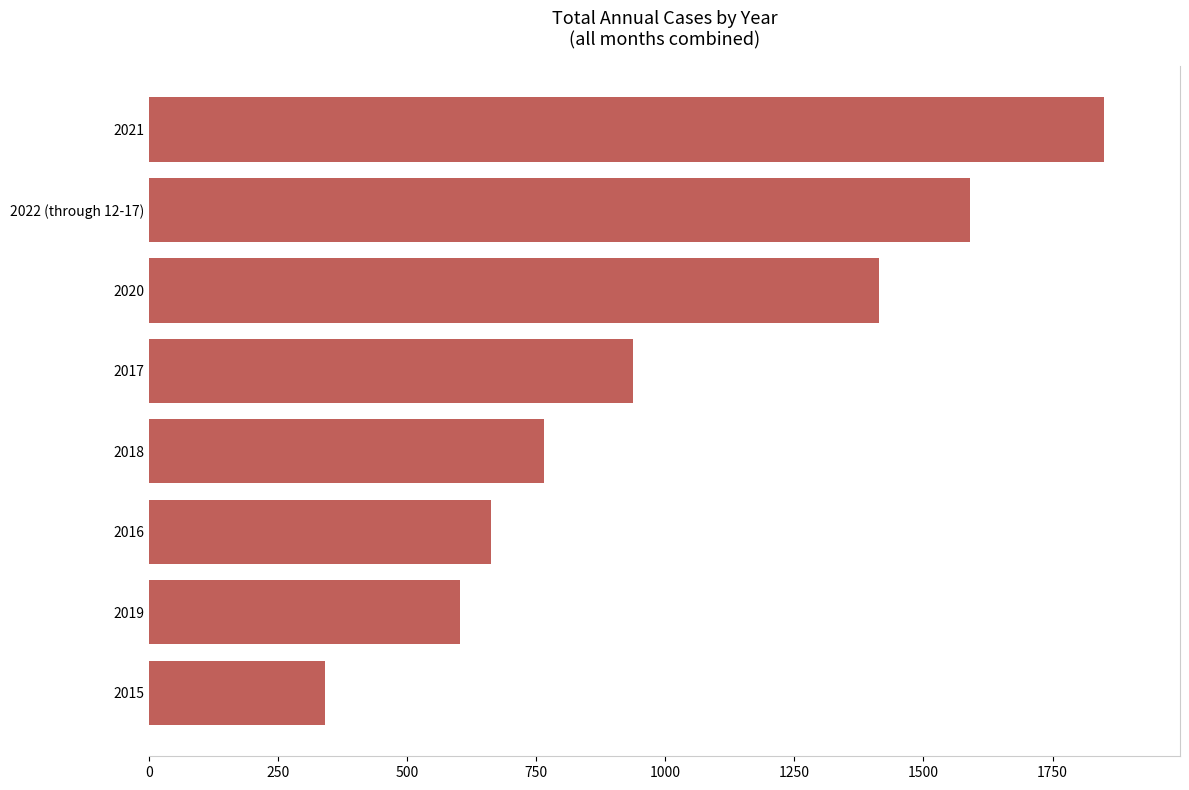

What is the difference between the maximum and second lowest values?

1246